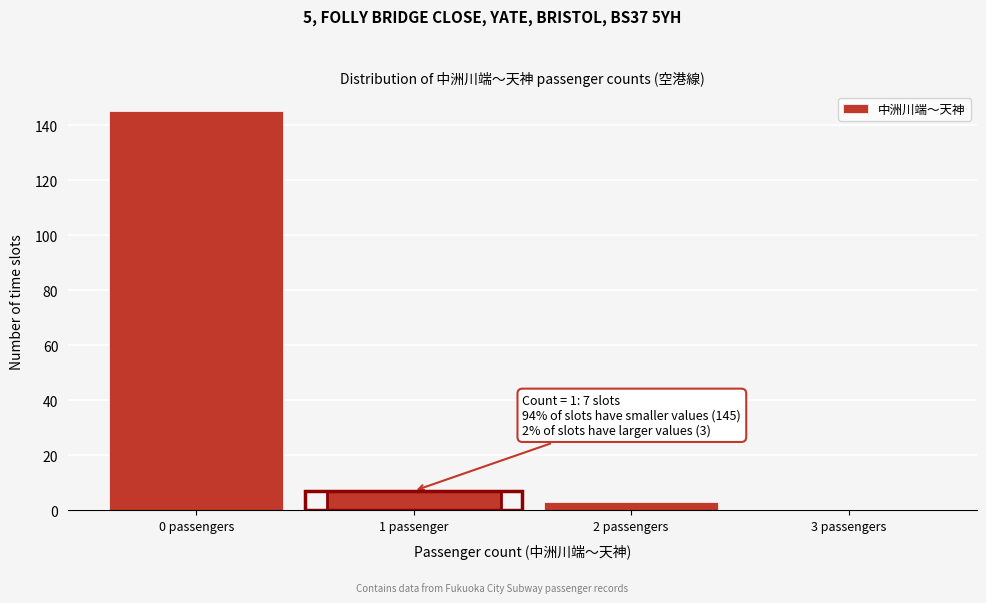

Reading left to right, transcribe all the data shown in this chart.

0 passengers=145	1 passenger=7	2 passengers=3	3 passengers=0